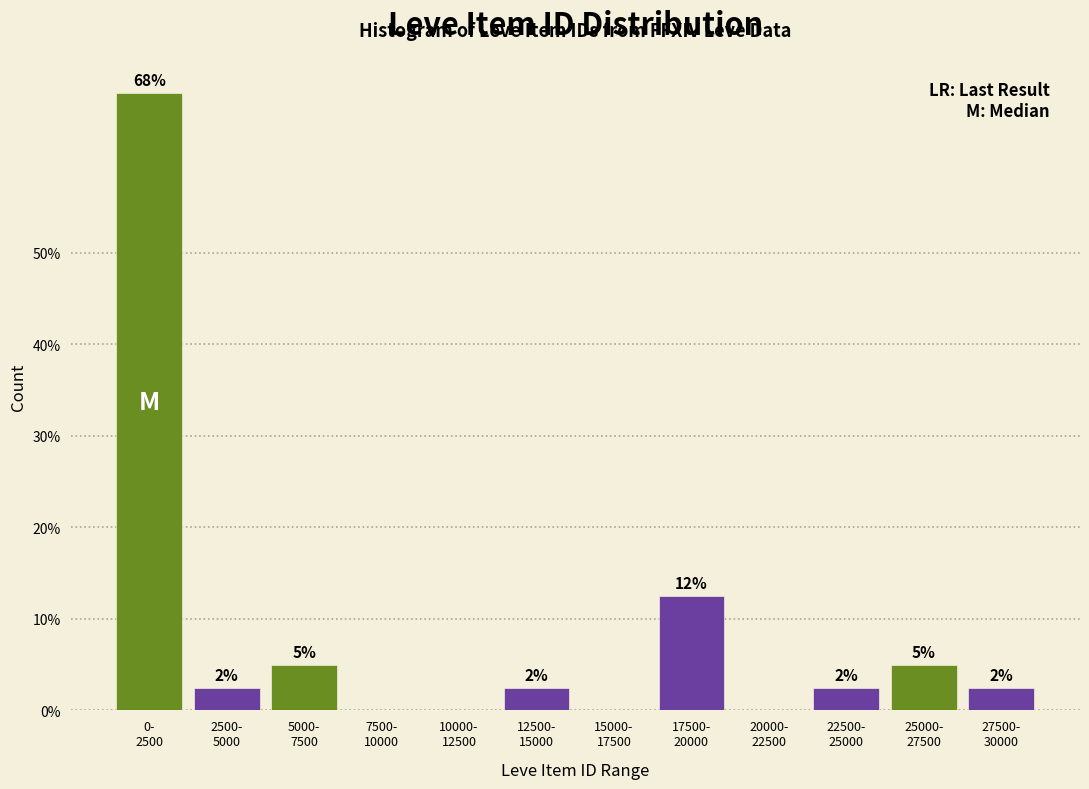

Are the bars horizontal?

No